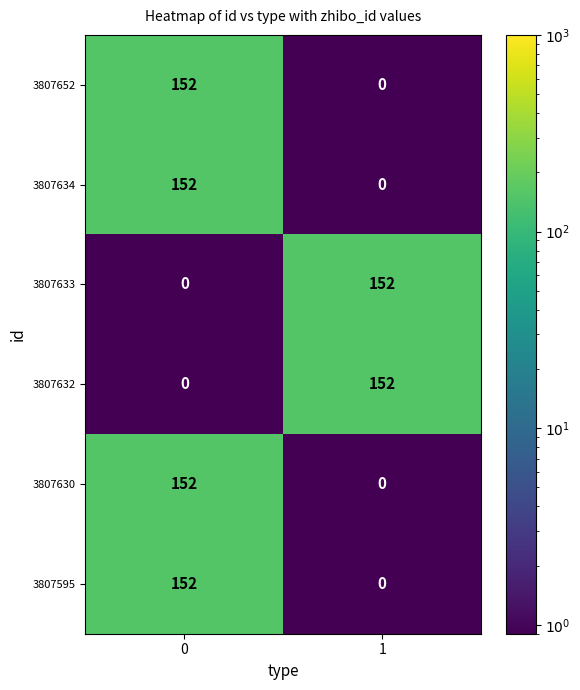

List the labels in order of 3807652 value, smallest first.

1, 0